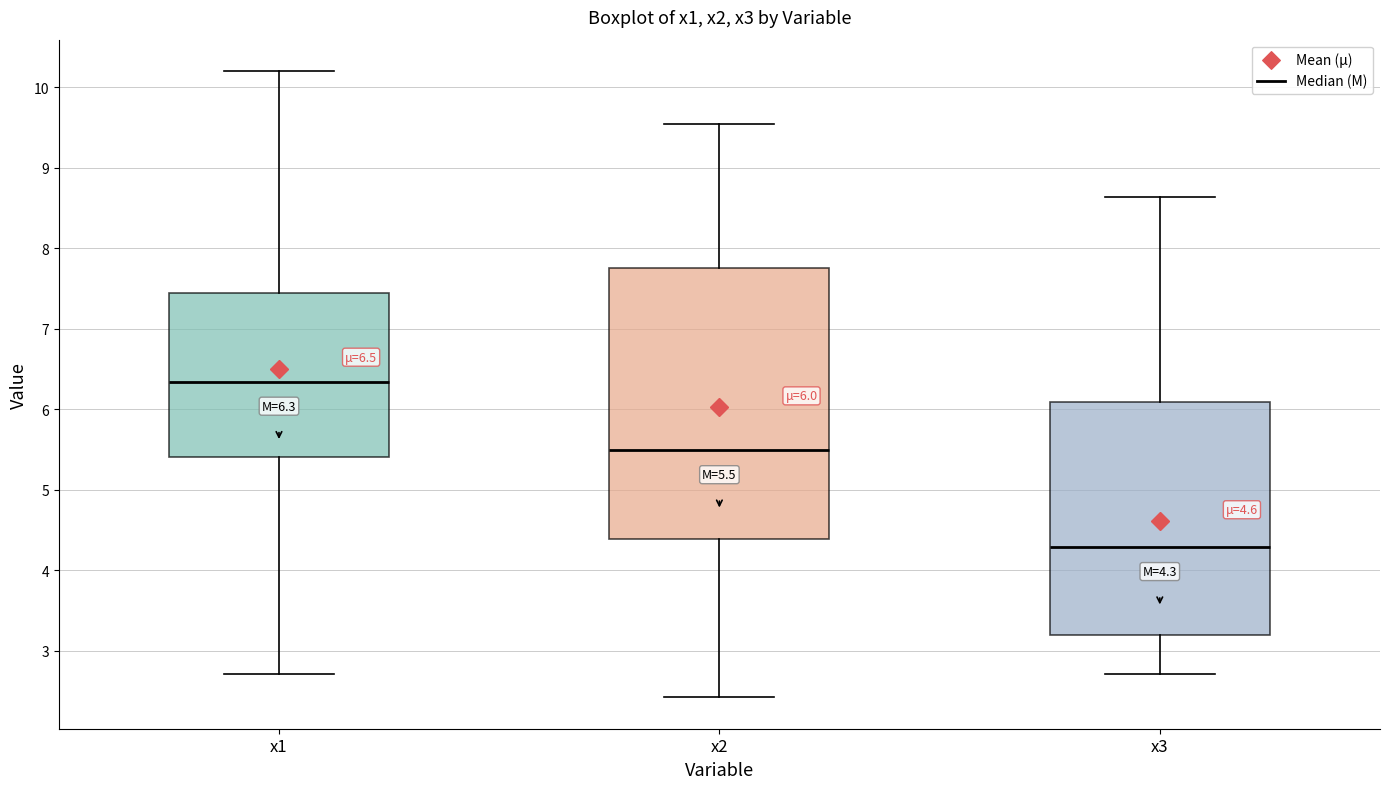

Which box is the tallest, from its lower edge to its upper edge?

x2